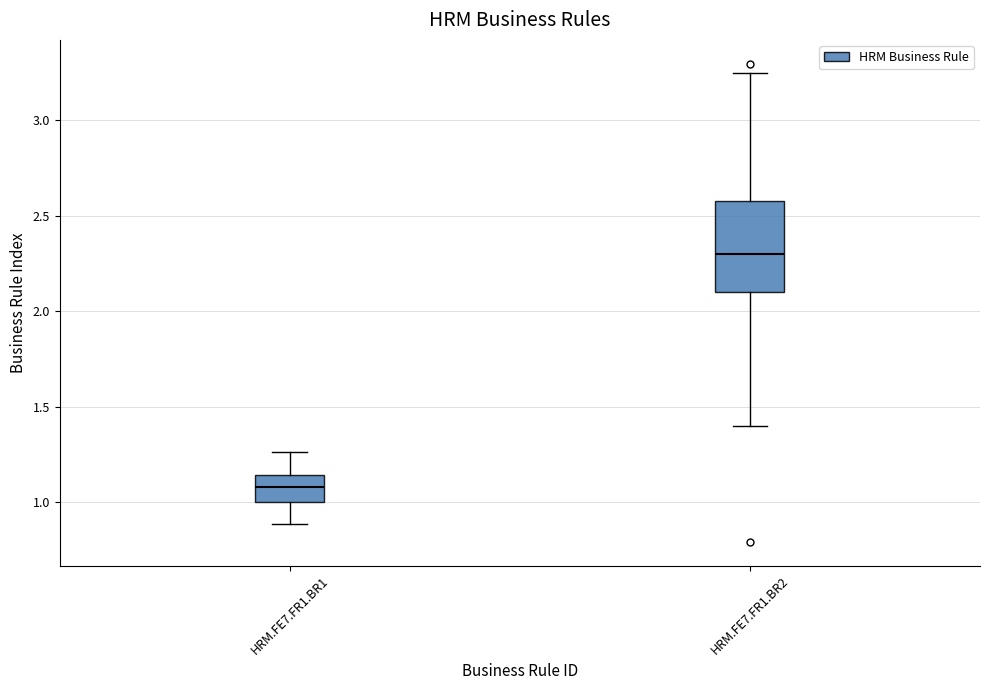

Where is the lower edge of the box for HRM.FE7.FR1.BR2 on the y-axis? The values are not printed on the chart, so give them approximately, as read against the axis.

2.10